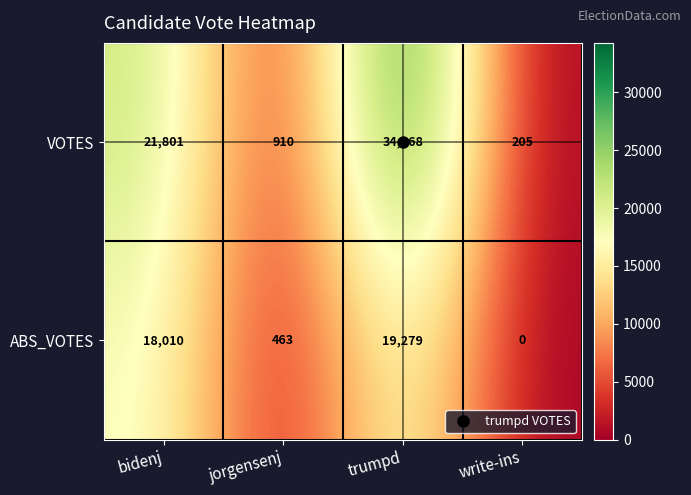

The value of VOTES at bidenj is 21801. True or false?

True